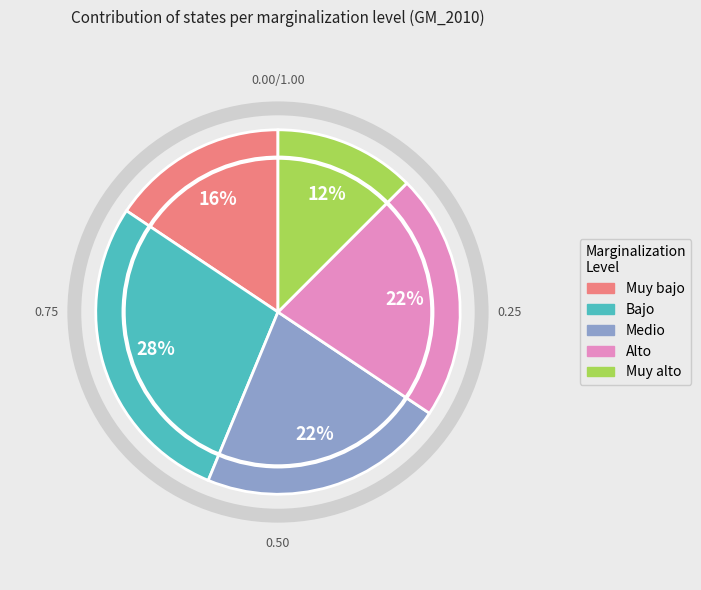

Which category has the smallest portion of the pie?

Muy alto